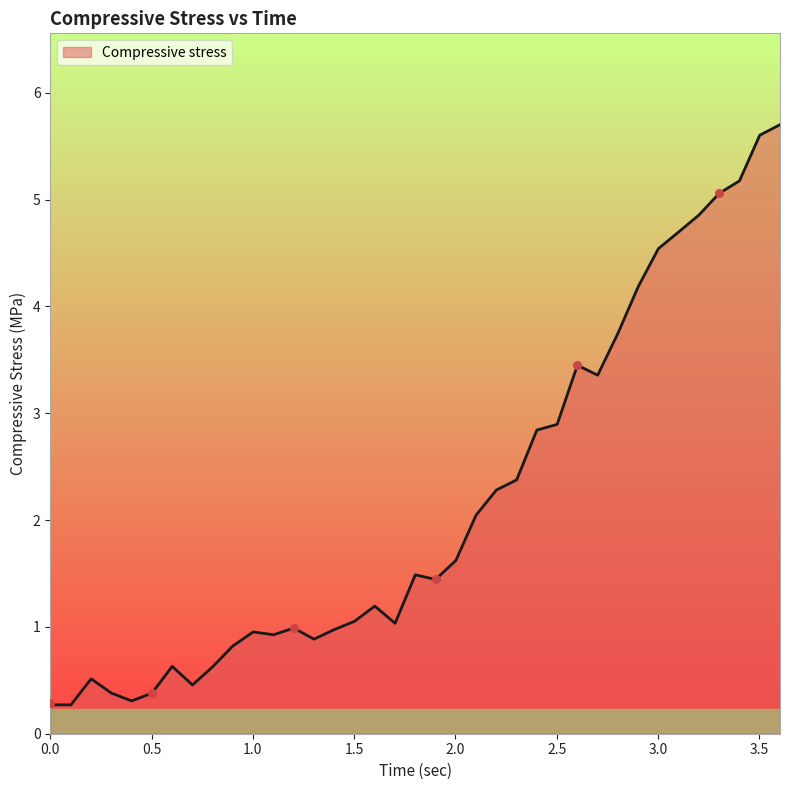

What is the smallest value displayed?

0.3